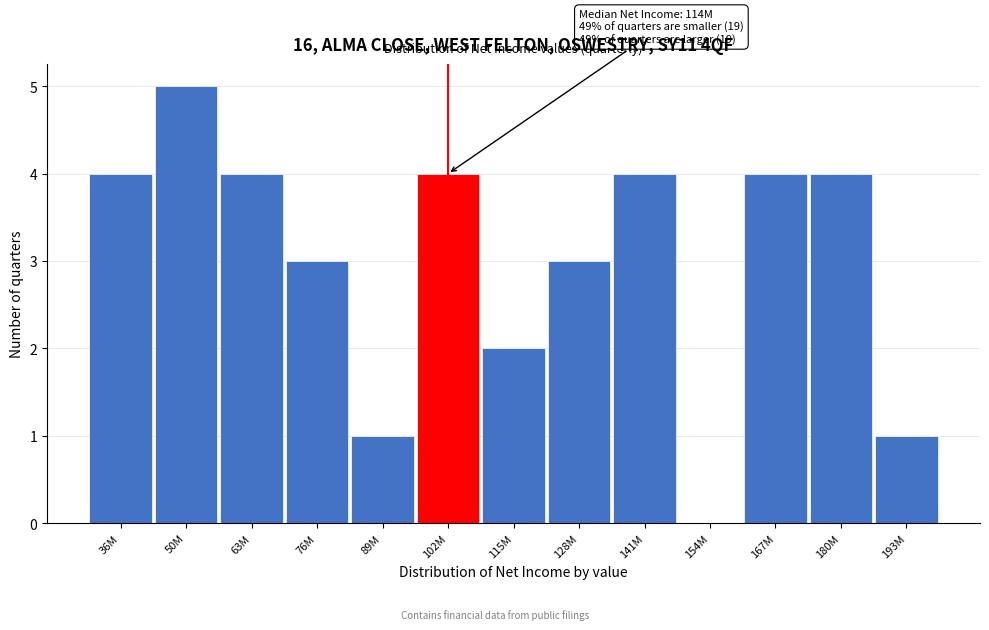

Reading right to left, extract all data points from this chart.

193M=1	180M=4	167M=4	154M=0	141M=4	128M=3	115M=2	102M=4	89M=1	76M=3	63M=4	50M=5	36M=4